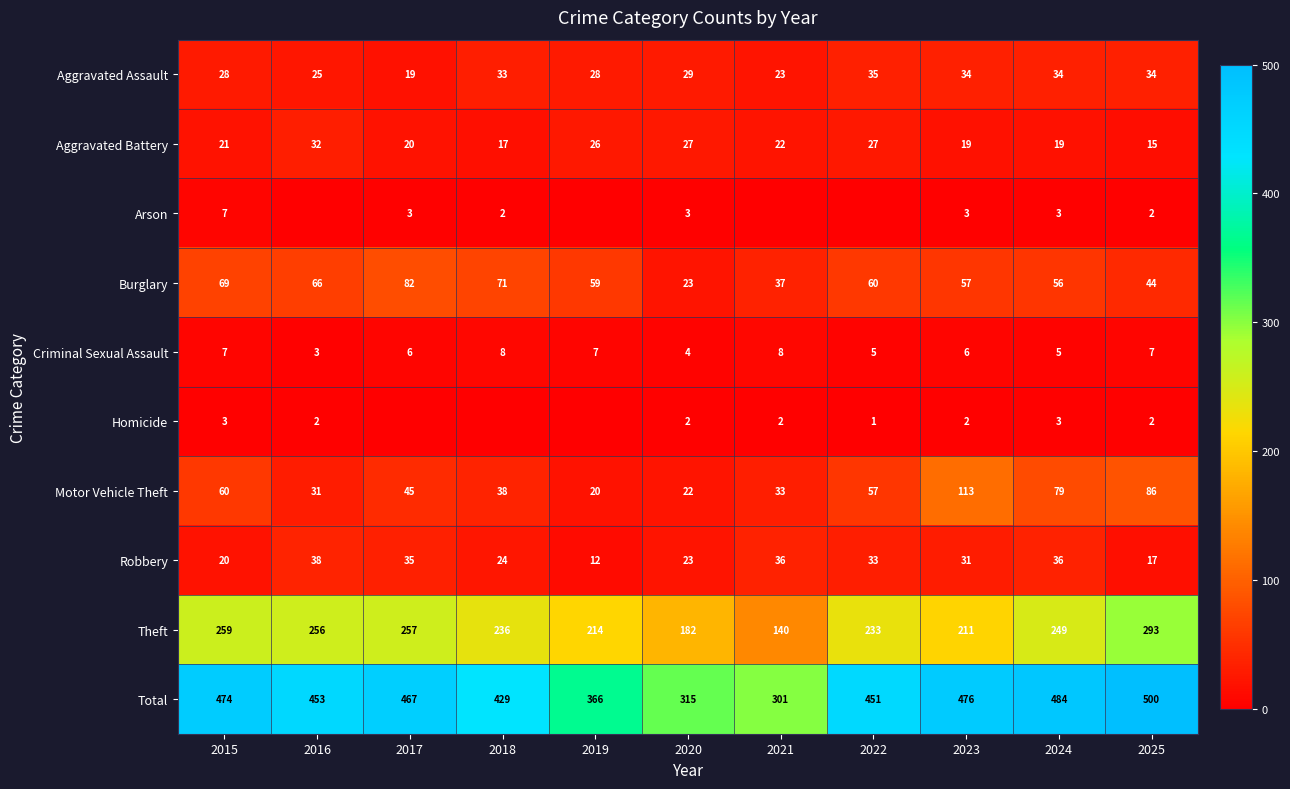

Is the value of Theft at 2021 greater than the value of Motor Vehicle Theft at 2017?

Yes